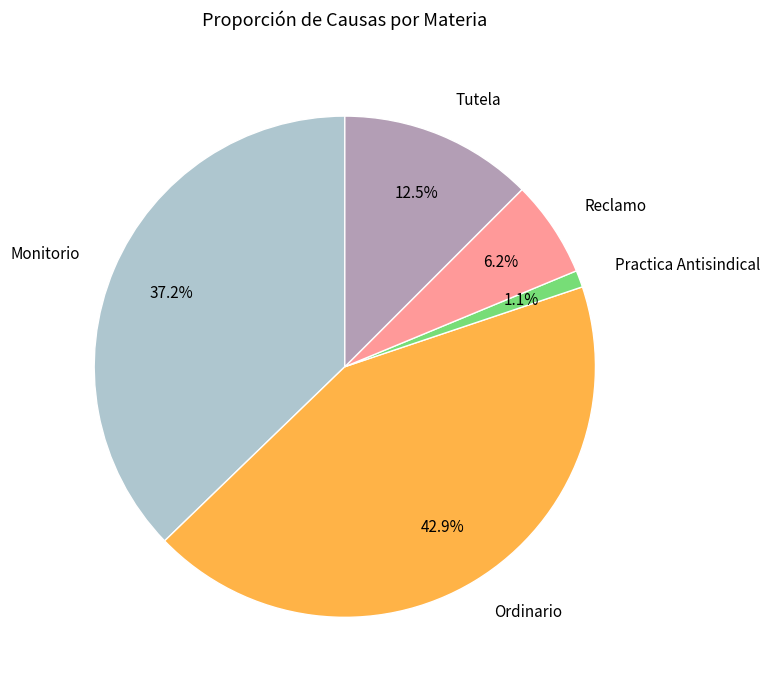

Rank the categories by value from lowest to highest.

Practica Antisindical, Reclamo, Tutela, Monitorio, Ordinario